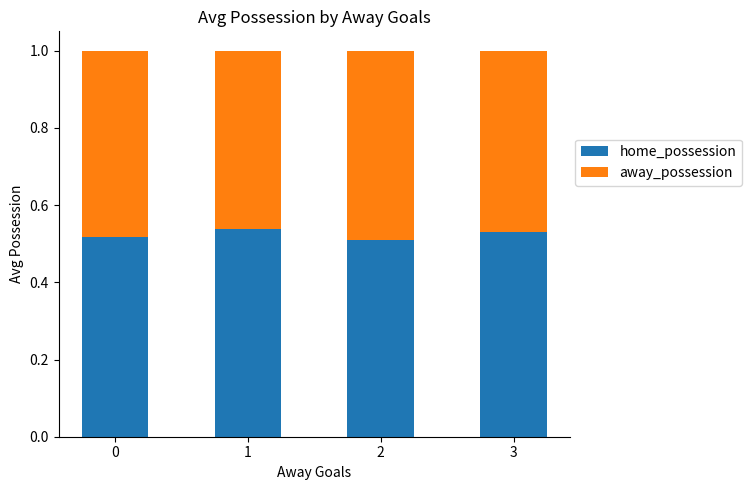

How many bars are there in total?

4